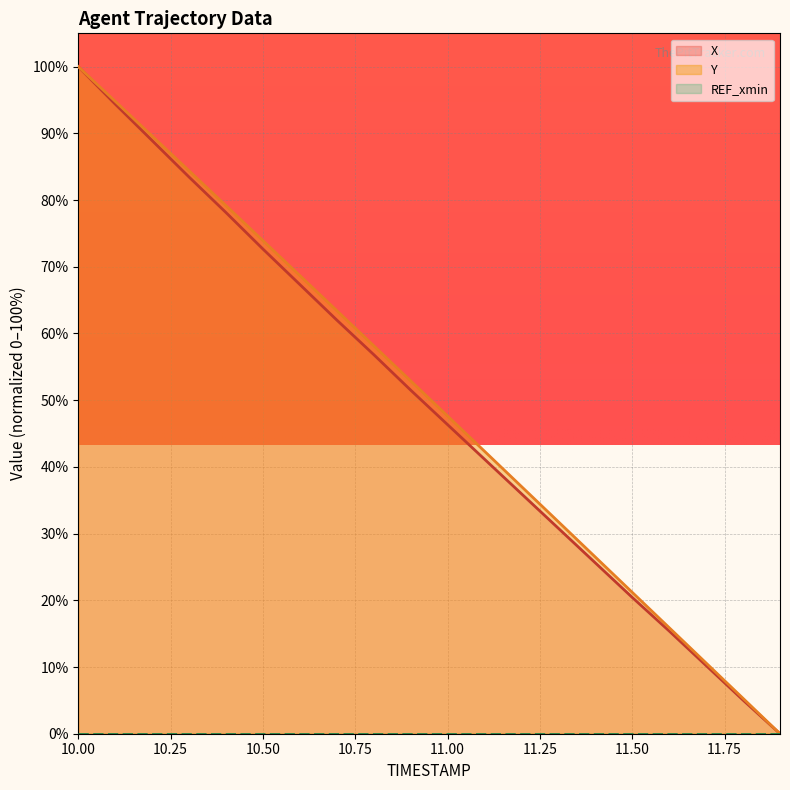

How many data points in Y are above 52?

10